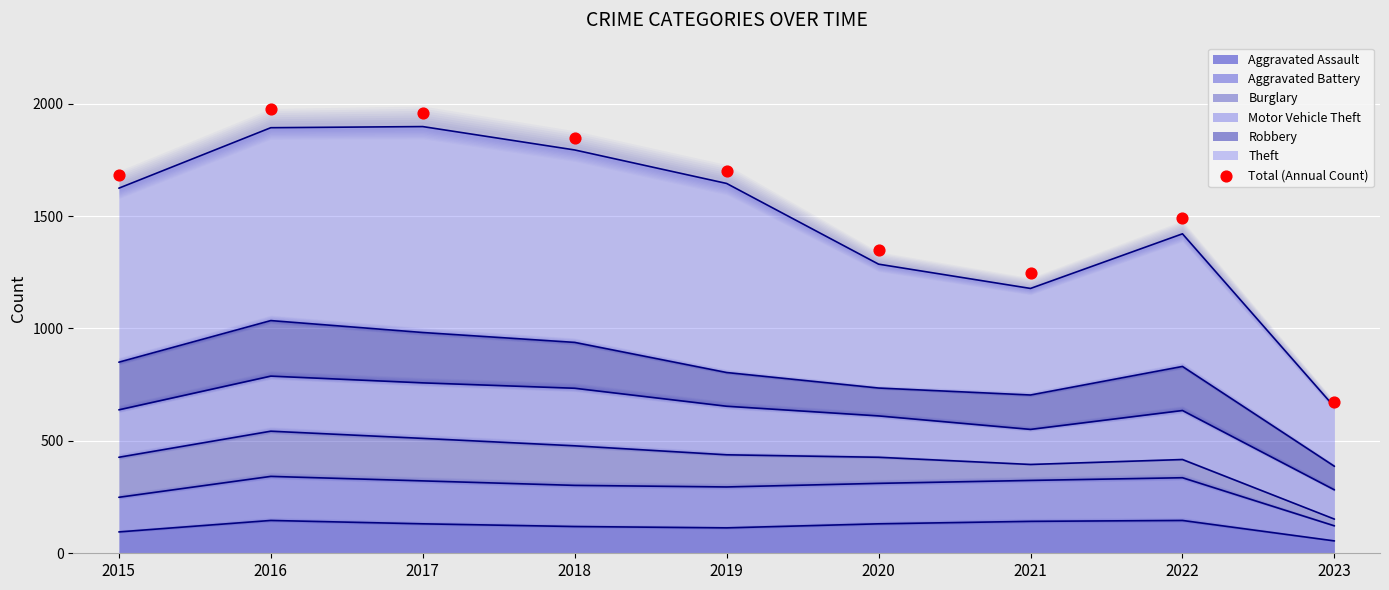

What is the change in value from 2015 to 2016?

+292